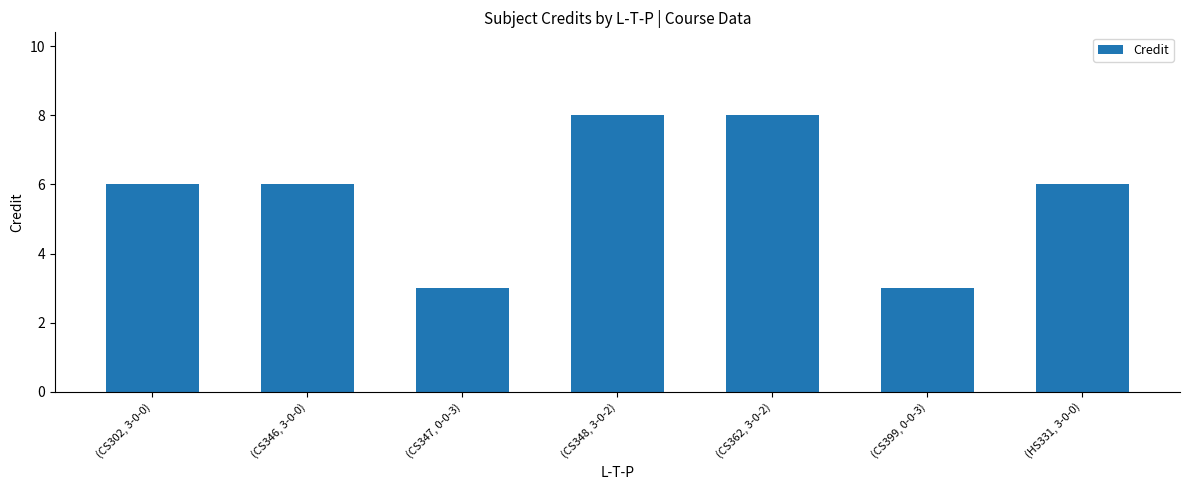

True or false: the data shows 6 at (CS302, 3-0-0).

True